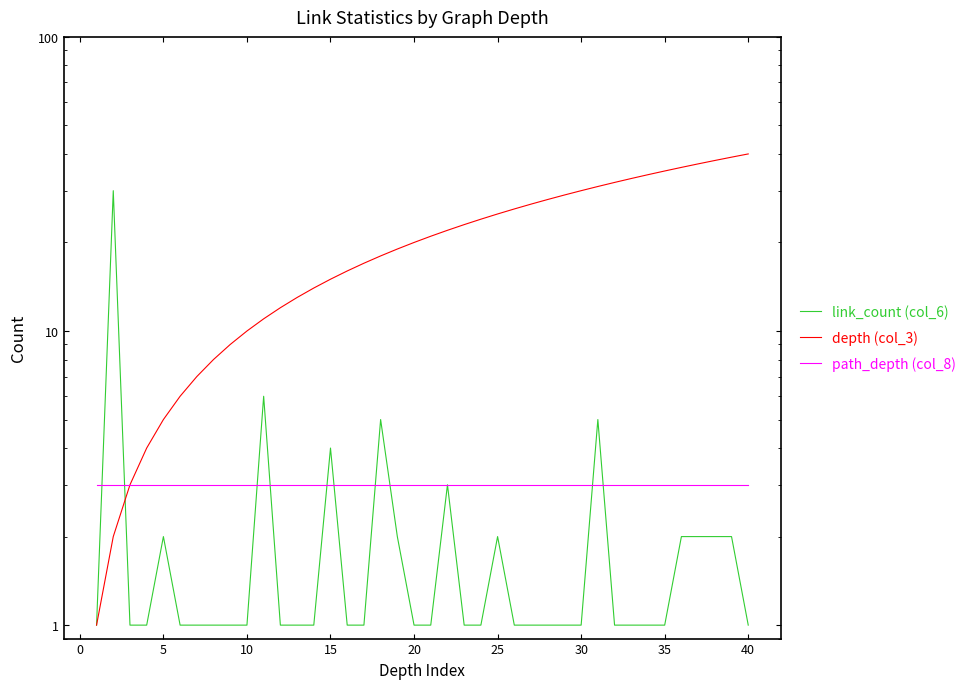

What is the greatest value displayed?

40